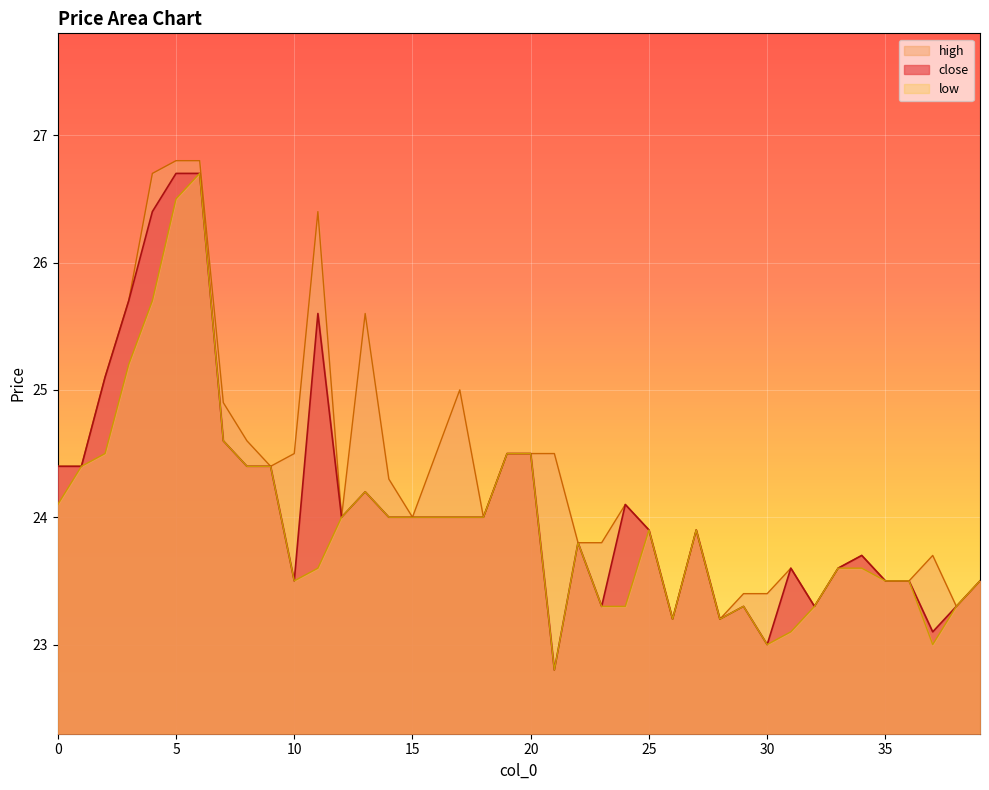

What is the maximum value shown in the chart?

26.8